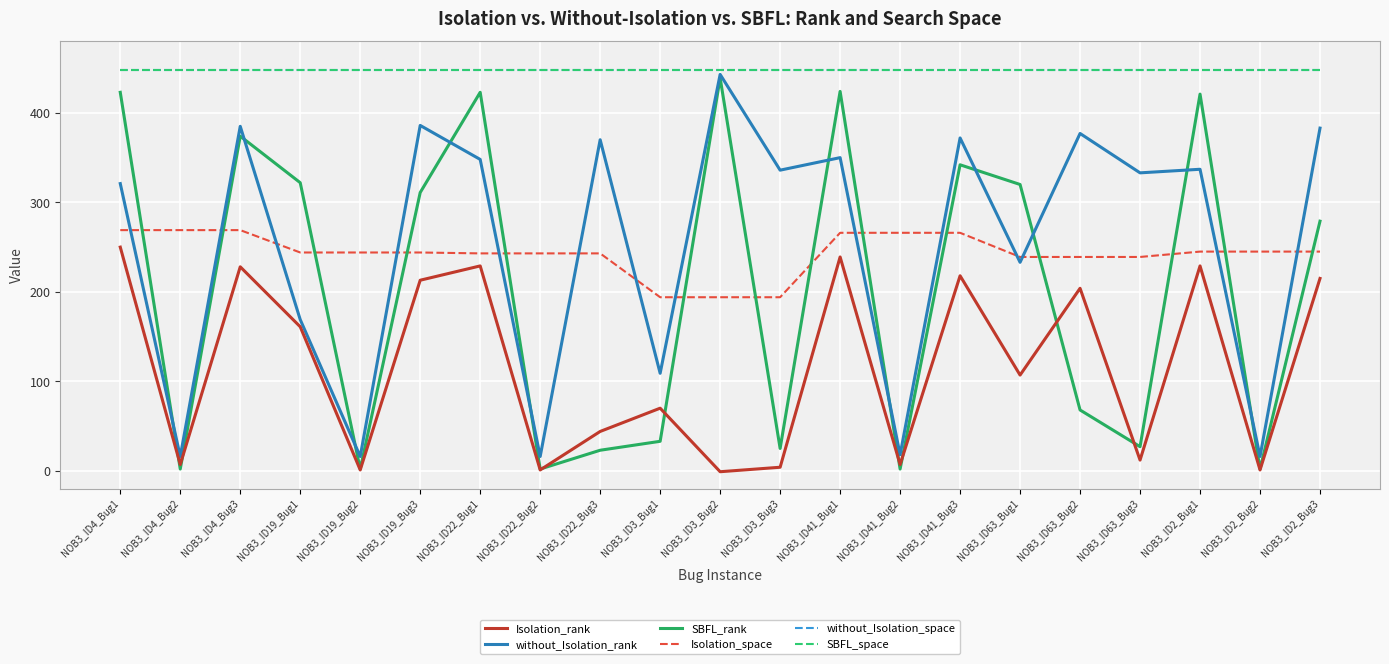

Rank the series at NOB3_ID63_Bug1 from highest to lowest value.

without_Isolation_space, SBFL_space, SBFL_rank, Isolation_space, without_Isolation_rank, Isolation_rank